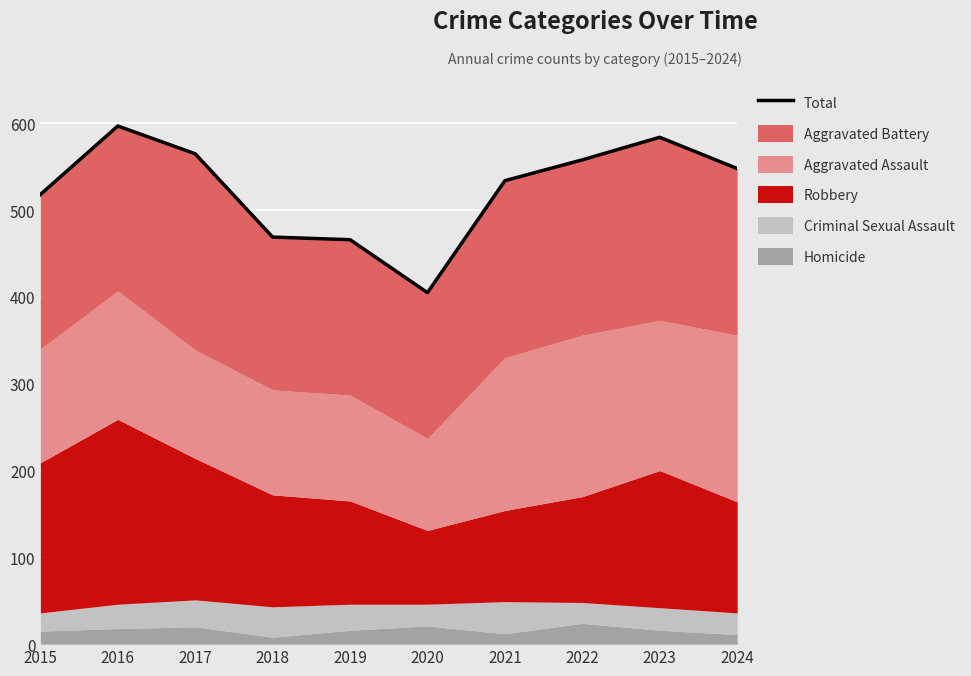

How many points are higher than both their immediate neighbors (excluding endpoints)?

2